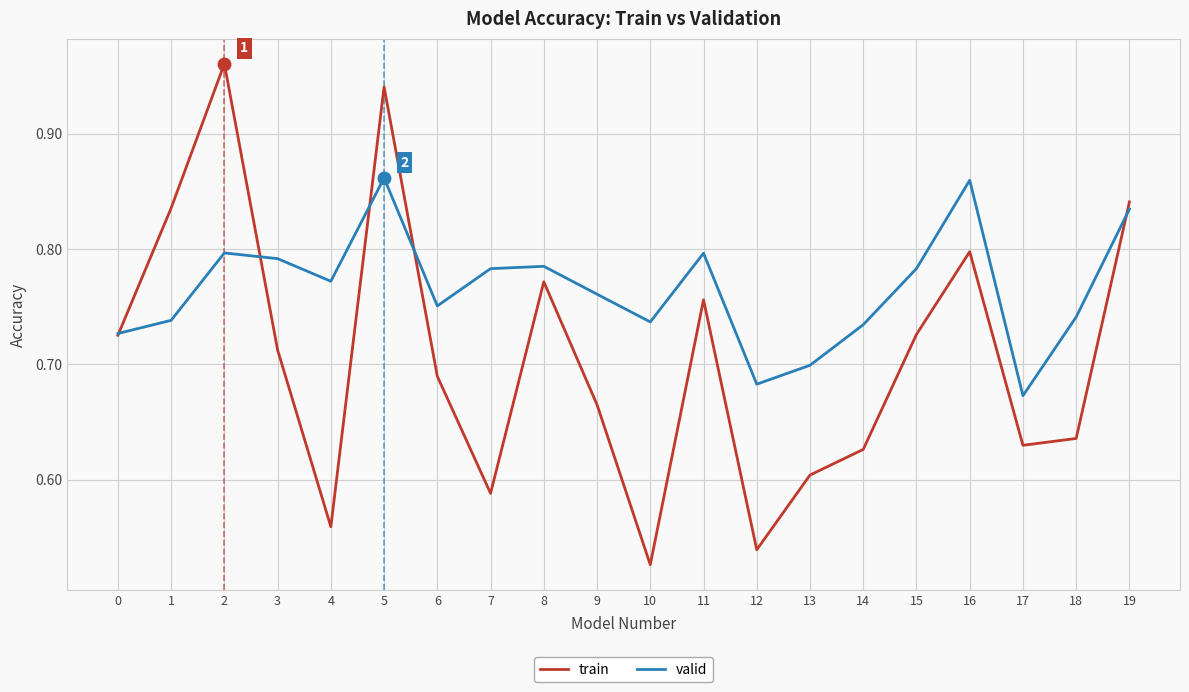

List the series in order of their overall mean, lowest first.

train, valid